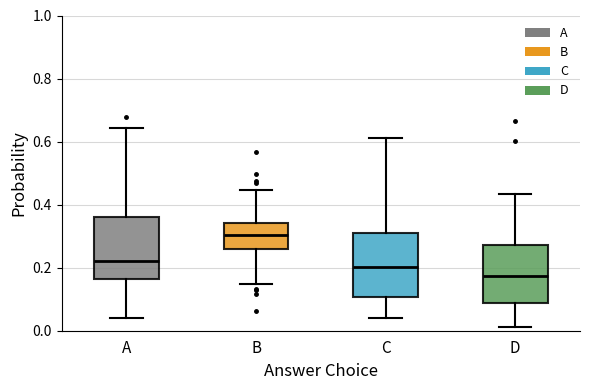

Reading left to right, read every box against the y-axis: the position of its median line, the range the box covers, and the ends of its whiskers. The values are not printed on the chart, so give them approximately, as read against the axis.

A: median 0.22, box 0.16 to 0.36, whiskers 0.04 to 0.64
B: median 0.30, box 0.26 to 0.34, whiskers 0.14 to 0.44
C: median 0.20, box 0.10 to 0.30, whiskers 0.04 to 0.60
D: median 0.18, box 0.08 to 0.28, whiskers 0.02 to 0.44